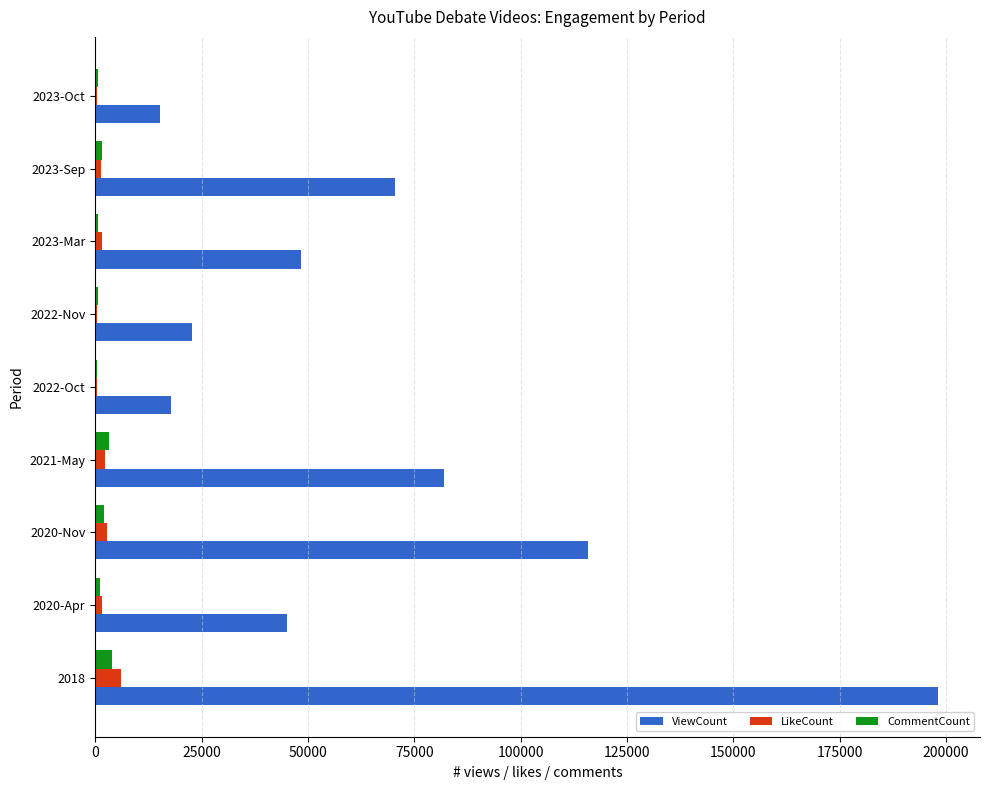

What is the average value of the CommentCount series?

1574